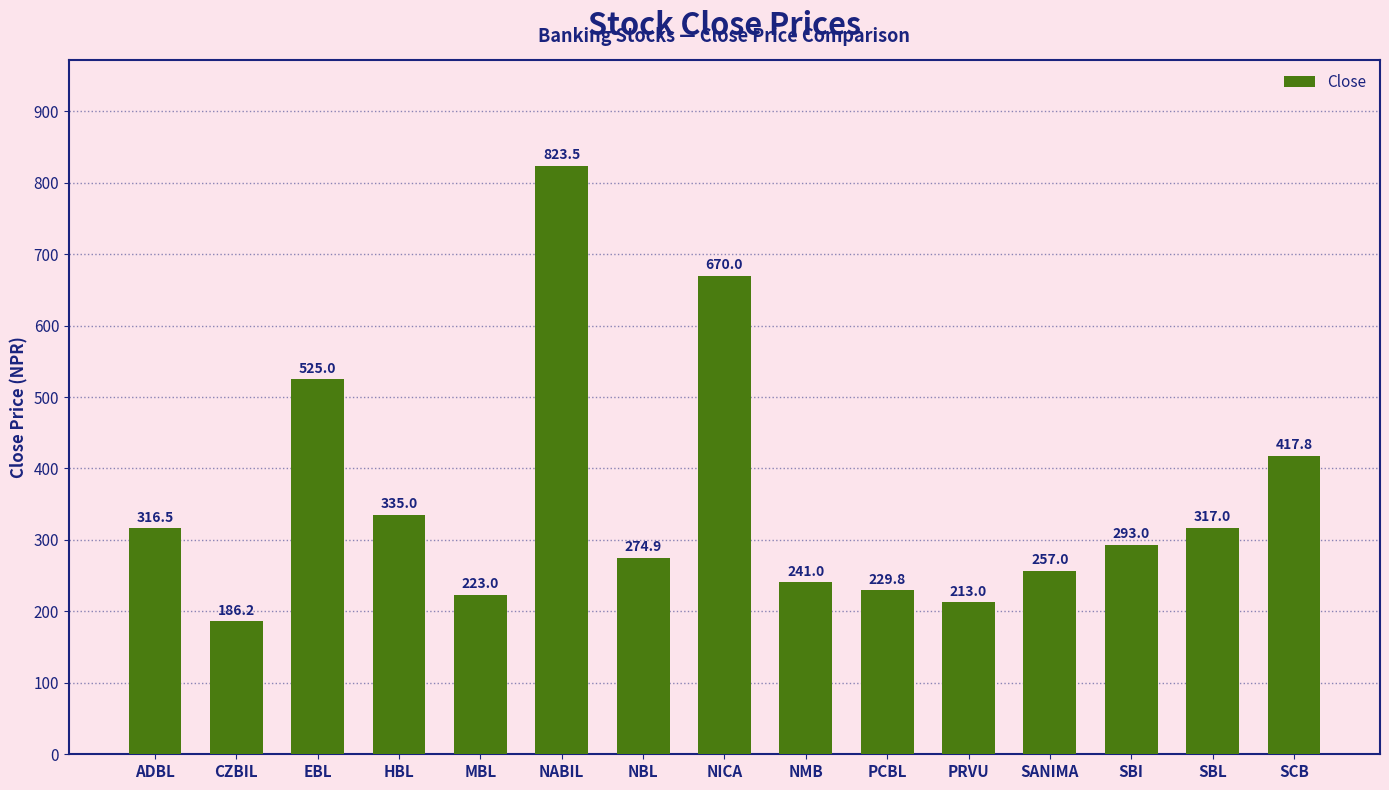

What position from the right is MBL?

11